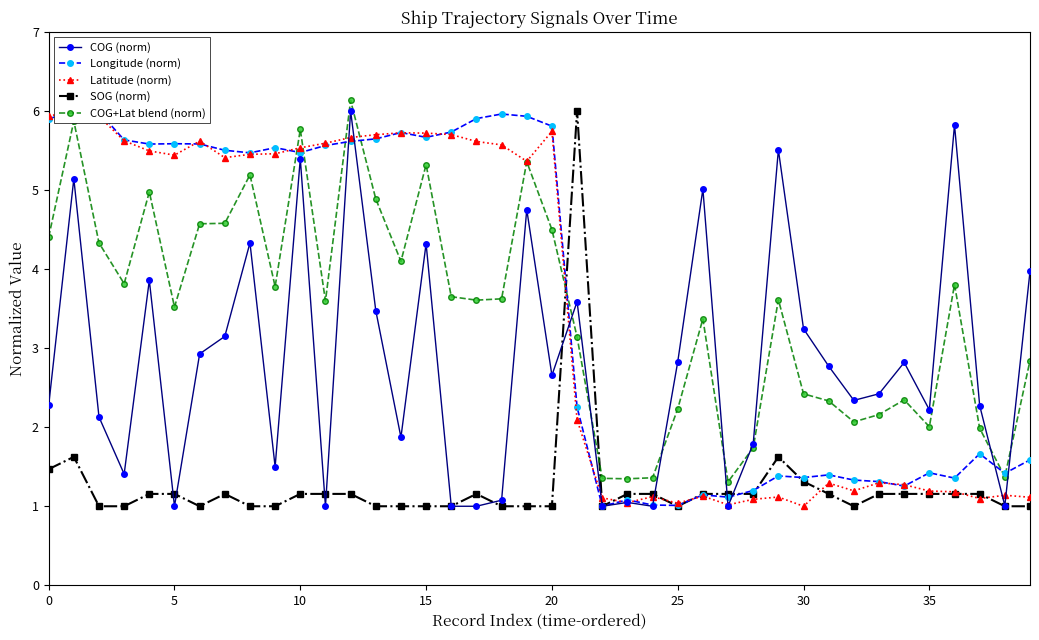

Is it true that COG+Lat blend (norm) equals 1.3 at 23?

True